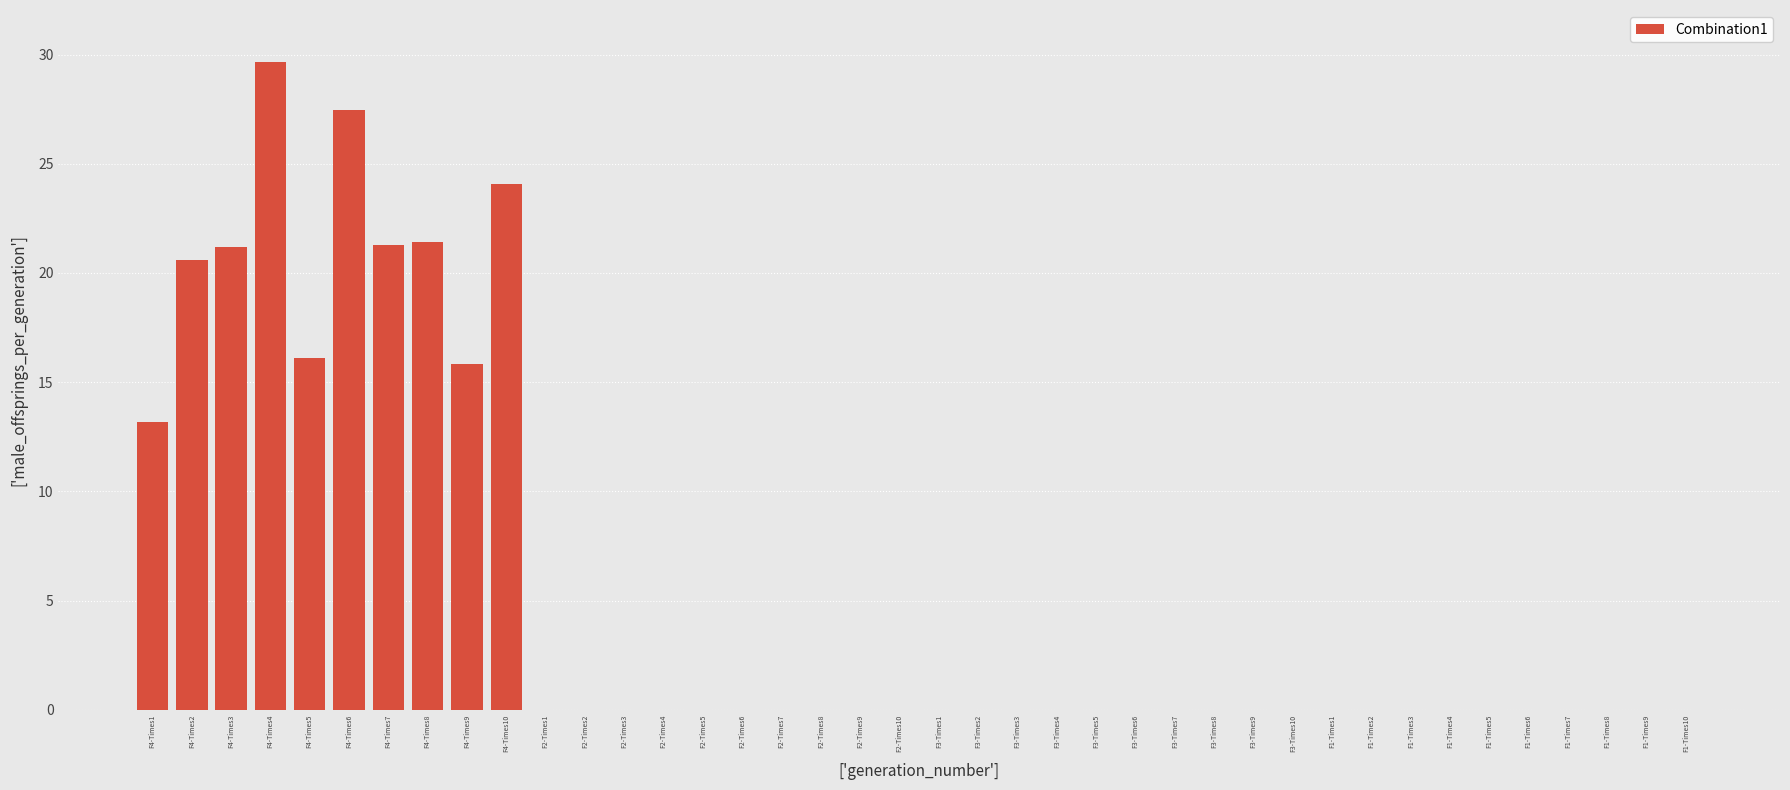

At which label is the value closest to 14?

F4-Times1